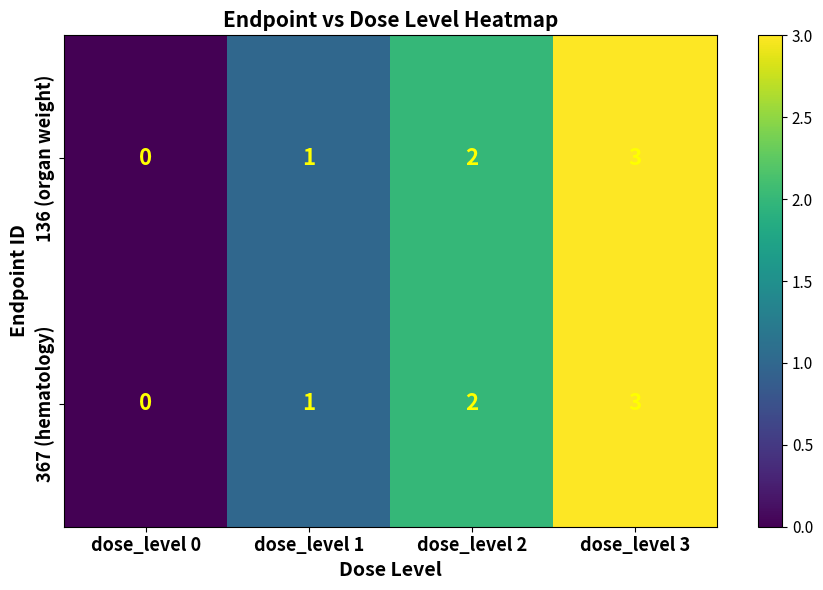

Is it true that 367 (hematology) equals 0 at dose_level 0?

True